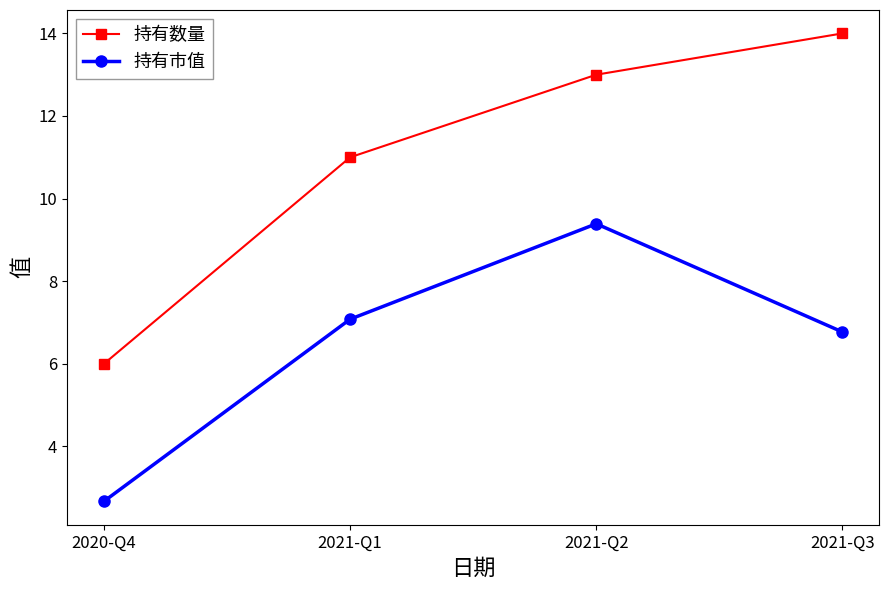

Rank the series at 2021-Q2 from lowest to highest value.

持有市值, 持有数量